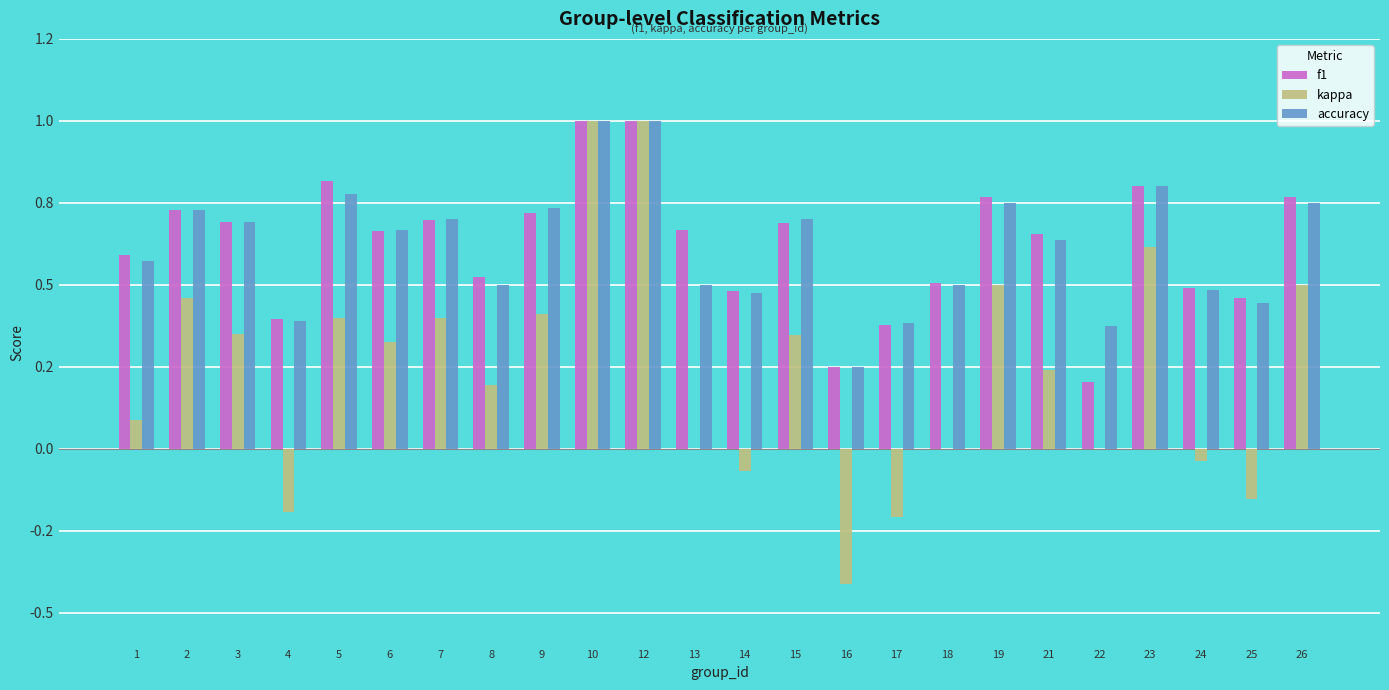

Which label corresponds to the smallest value in the chart?

16